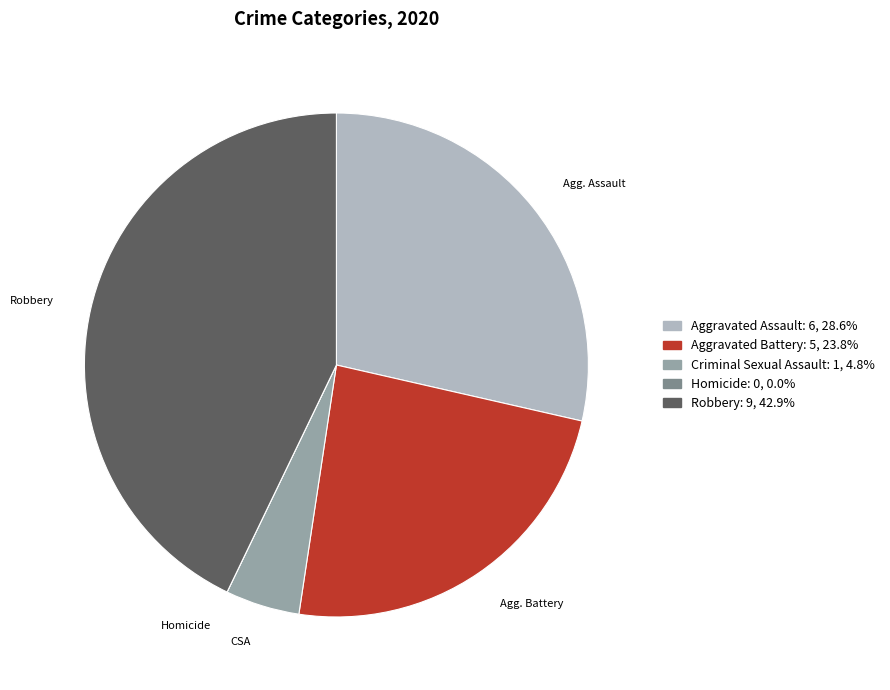

Is there any slice that represents more than half of the pie?

No